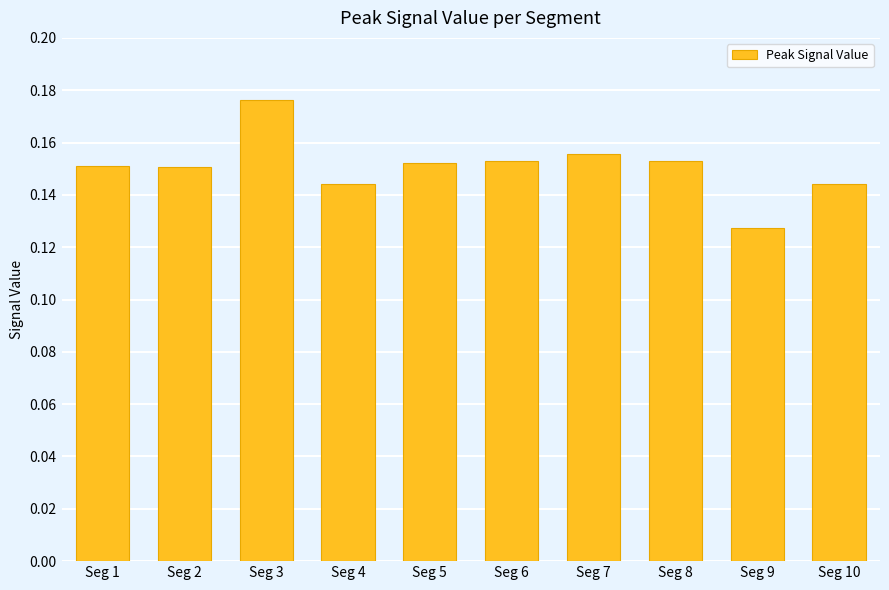

Is it true that the value at Seg 10 is 0.2?

False